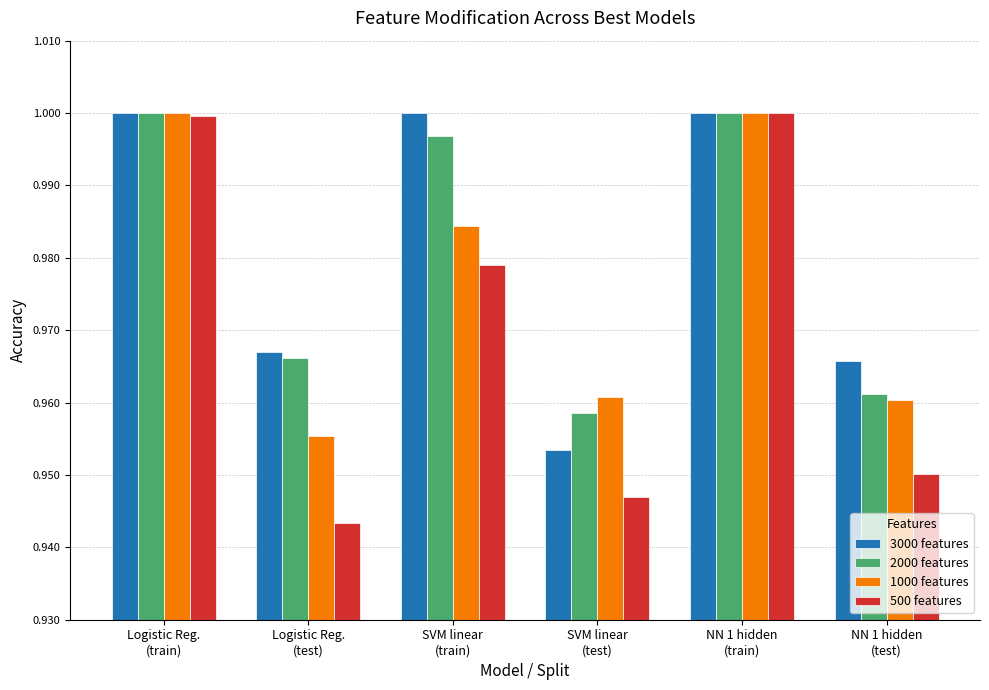

Count the 1000 features values in the range 0 to 1.

6